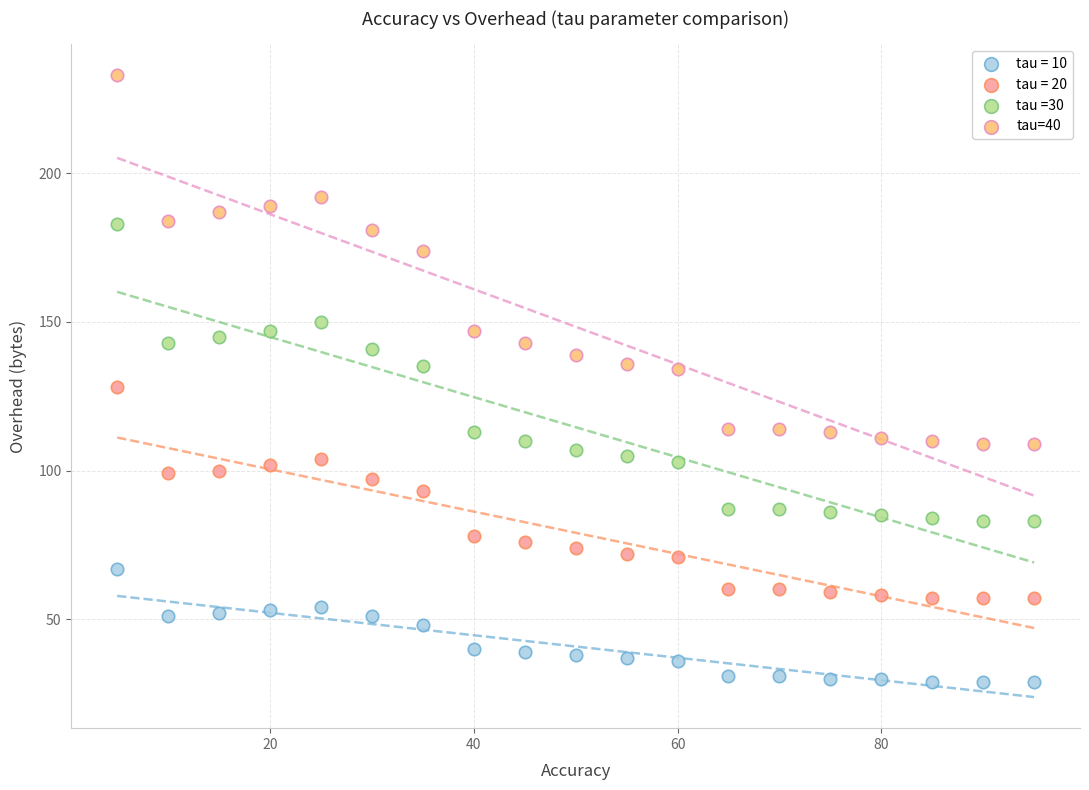

What is the X range (max minus min) for the scatter plot?

90